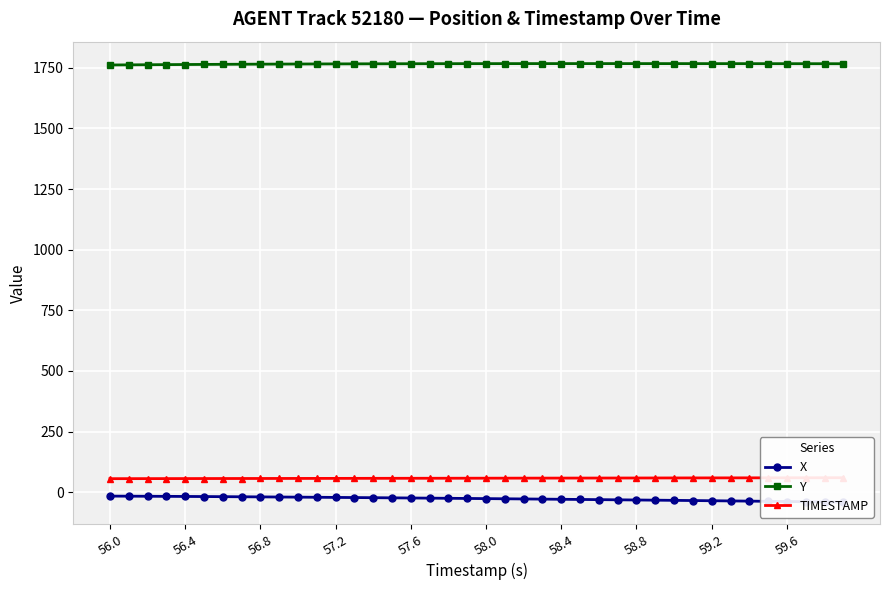

What is the difference between the maximum and minimum values in the X series?

24.9